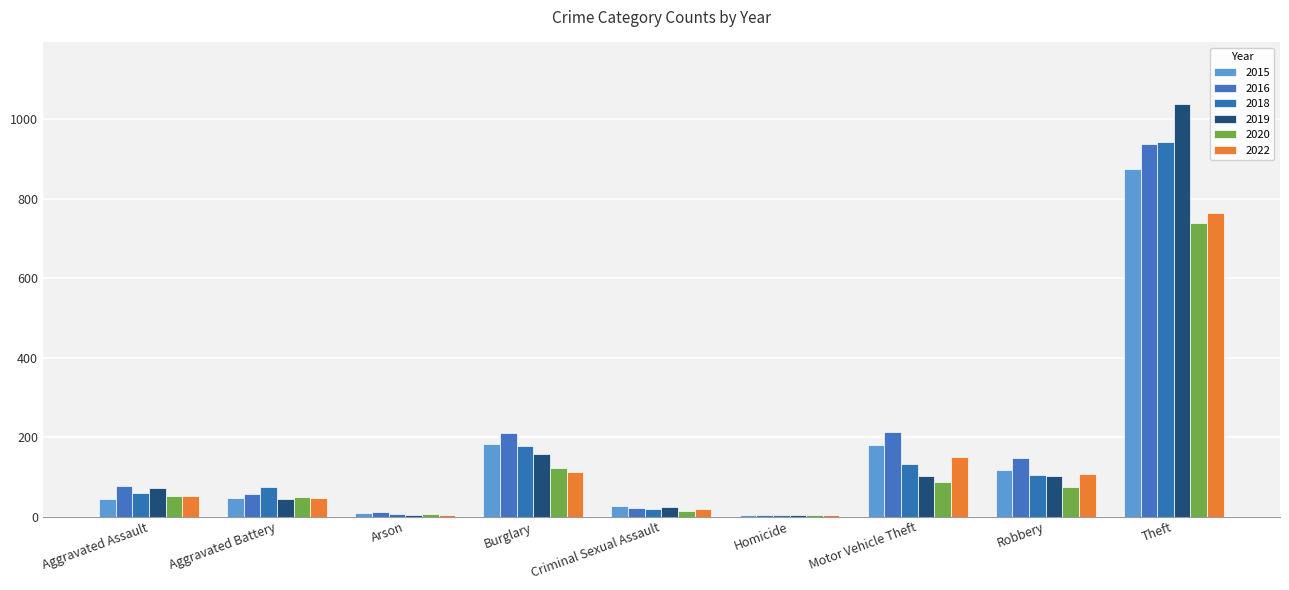

How many categories are shown in the chart?

9